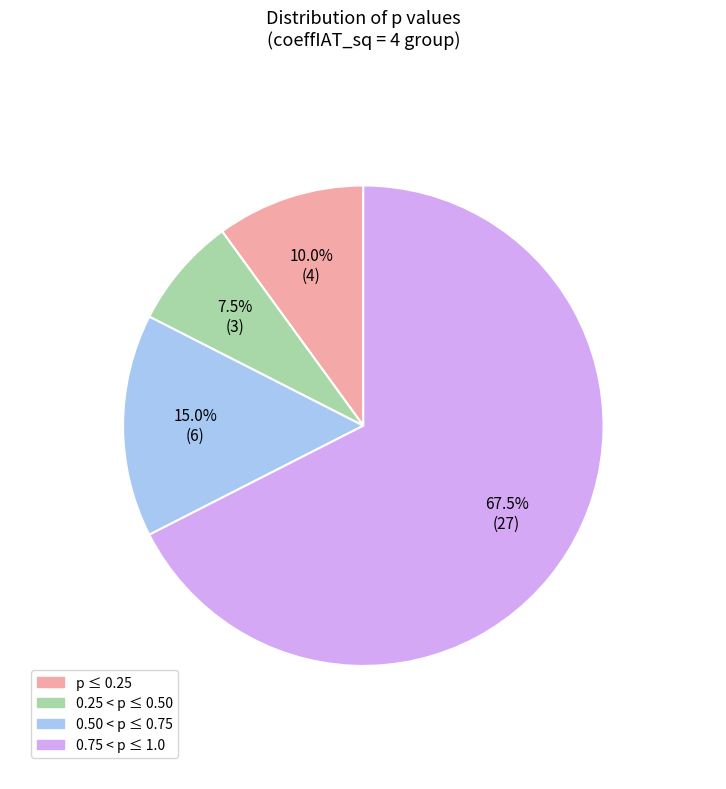

Is there a majority slice in this chart?

Yes